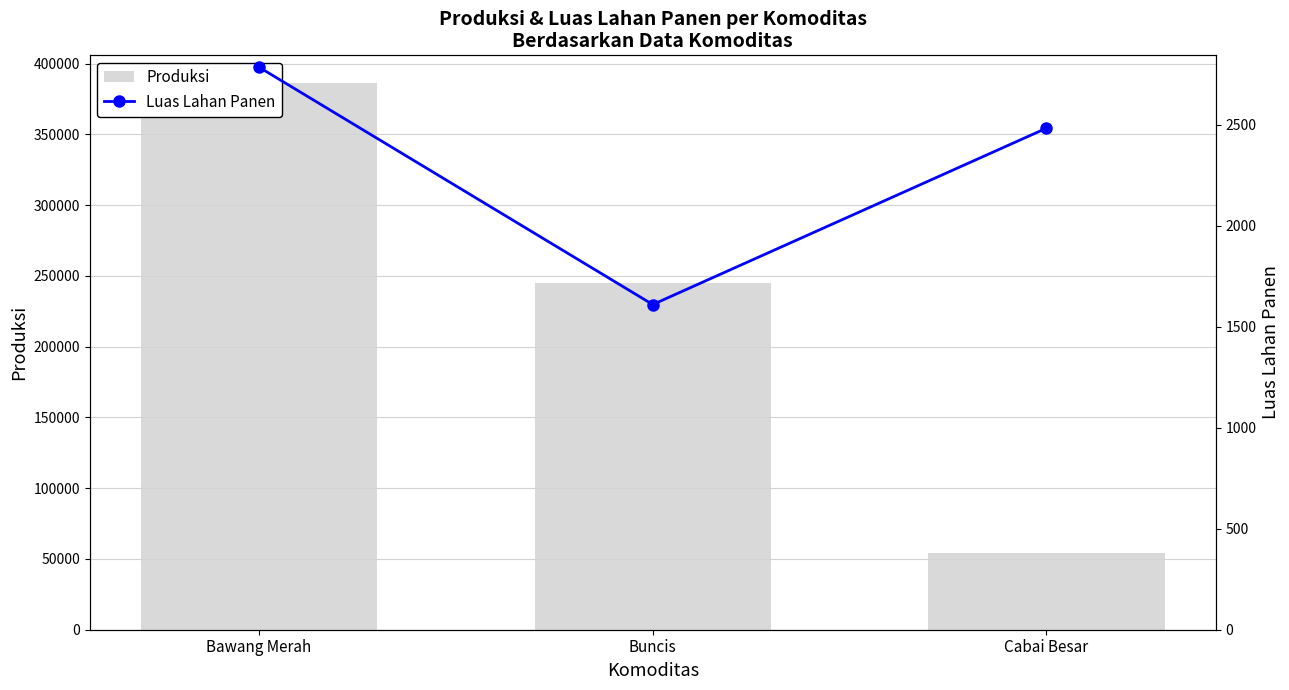

What is the difference between the second highest and minimum values in the Luas Lahan Panen series?

873